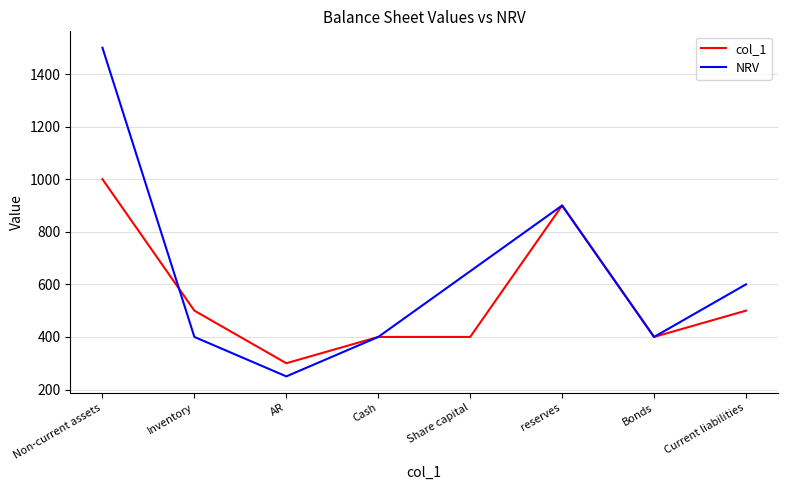

Which series has the widest spread of values?

NRV